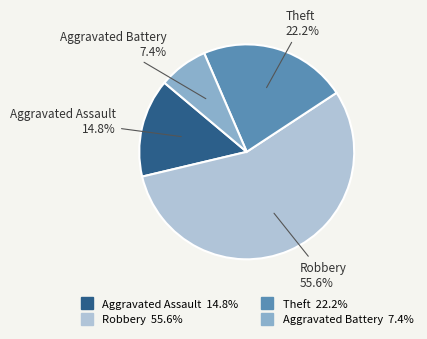

The Aggravated Assault slice represents 28% of the pie. True or false?

False